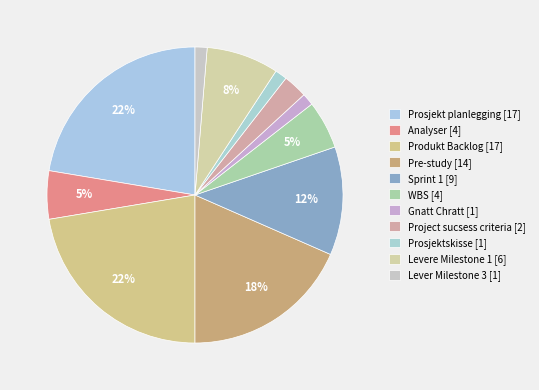

To the nearest percent, what is the difference between the Sprint 1 and Prosjektskisse slice percentages?

11%